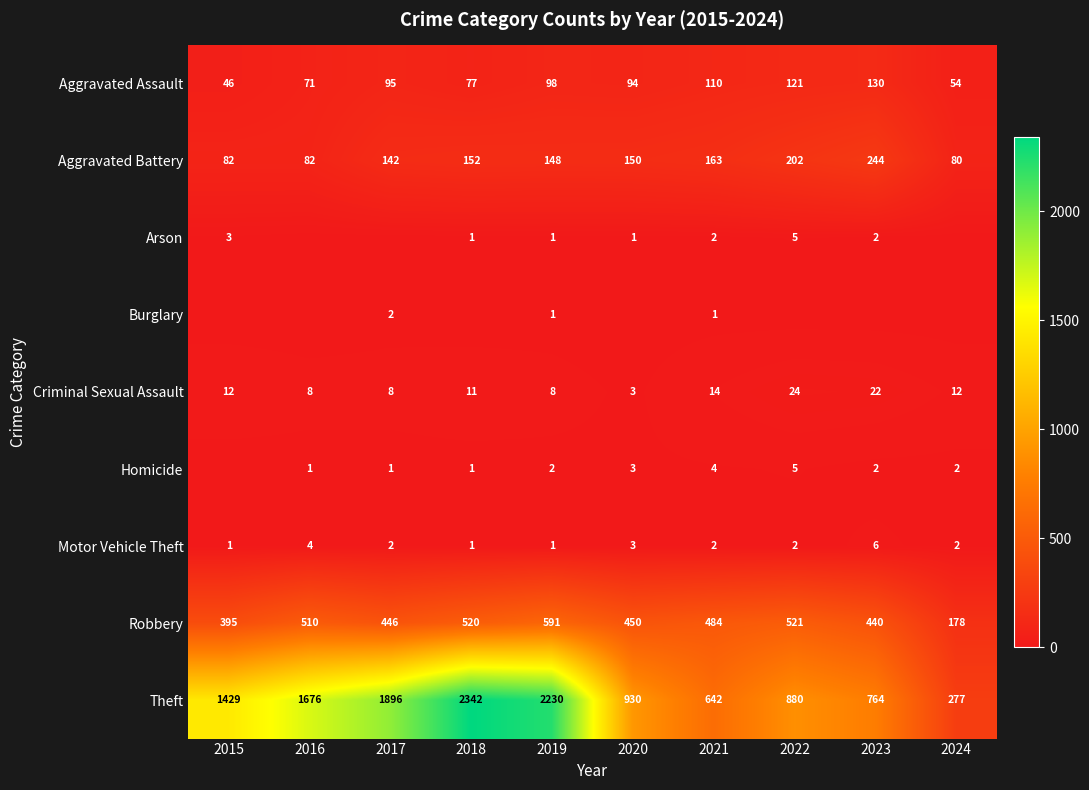

What is the maximum value for Theft?

2342